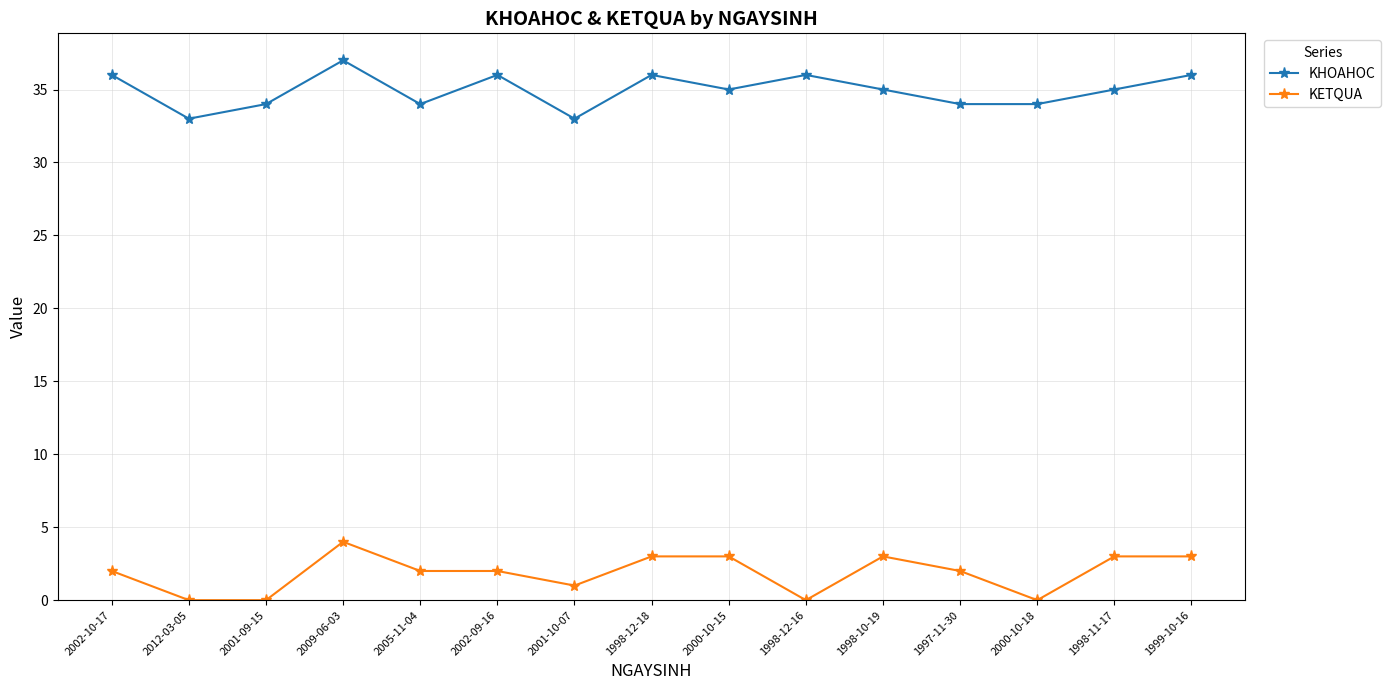

Which series changed the most between 2012-03-05 and 2002-09-16?

KHOAHOC